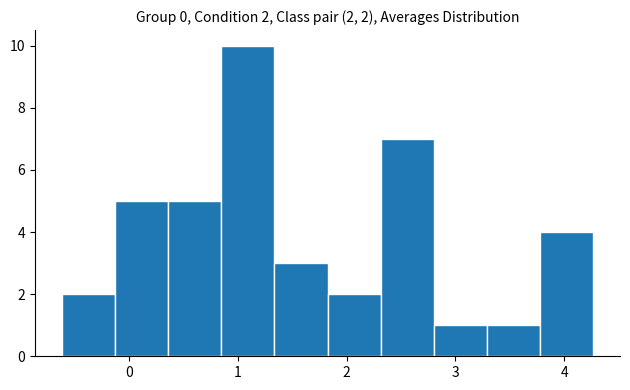

Which range on the x-axis has the tallest bar?

0.8 to 1.3